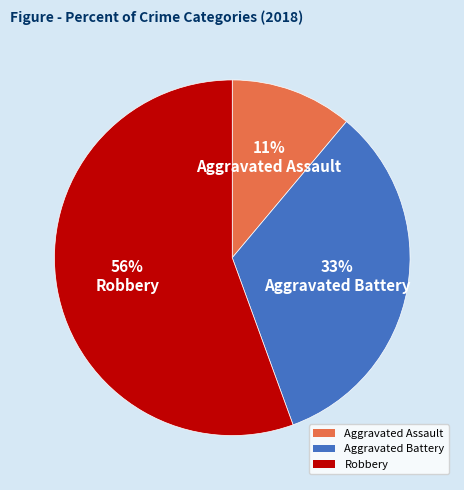

Is it true that Aggravated Assault is 11% of the pie?

True